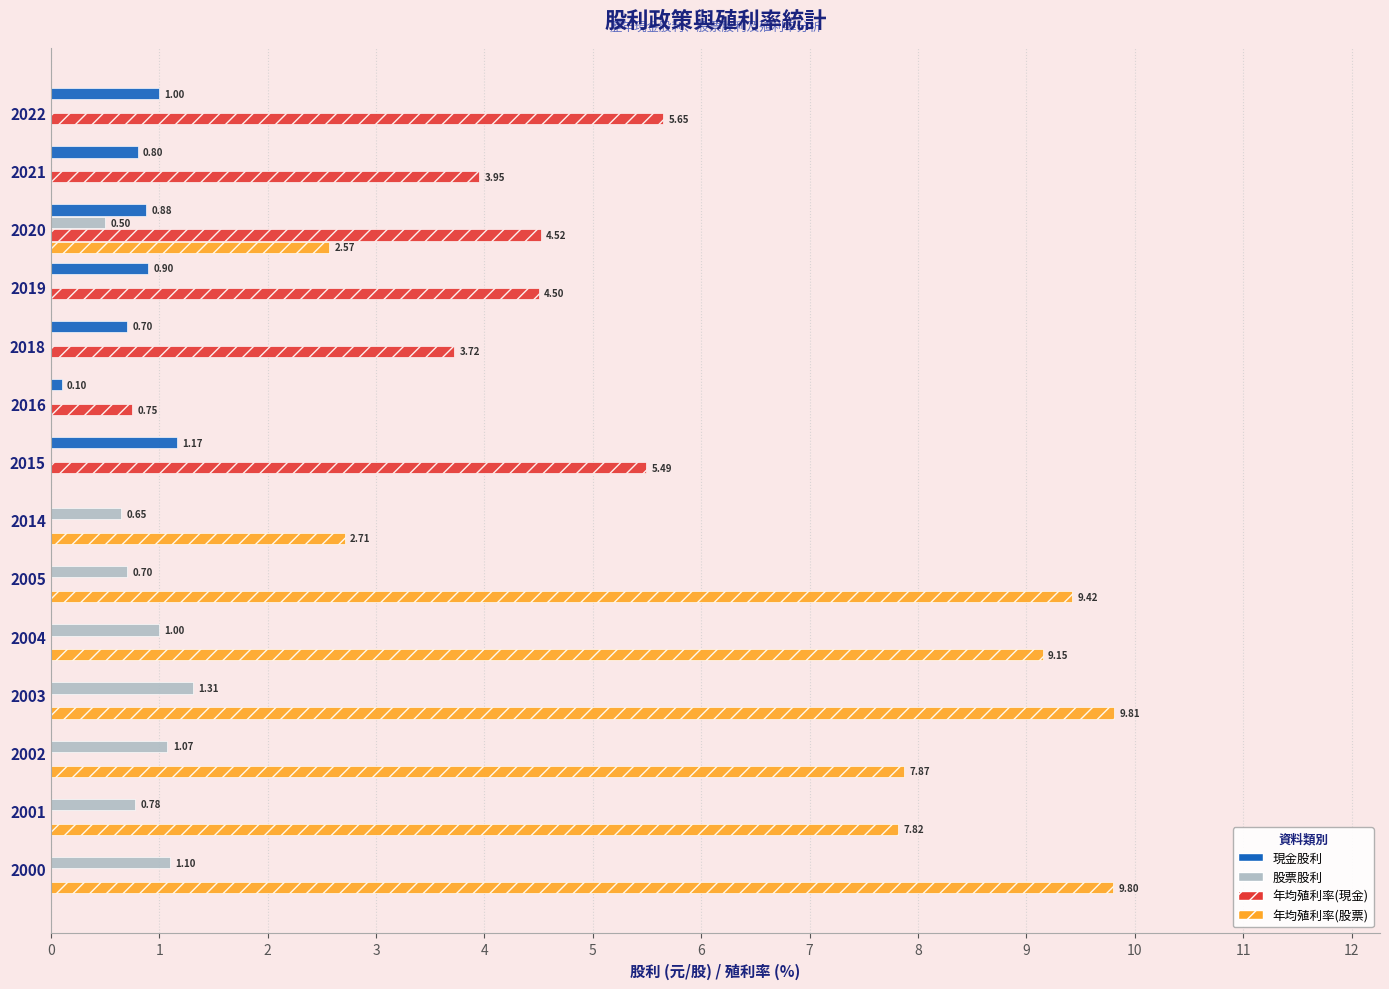

What is the sum of all 年均殖利率(現金) values?

28.6